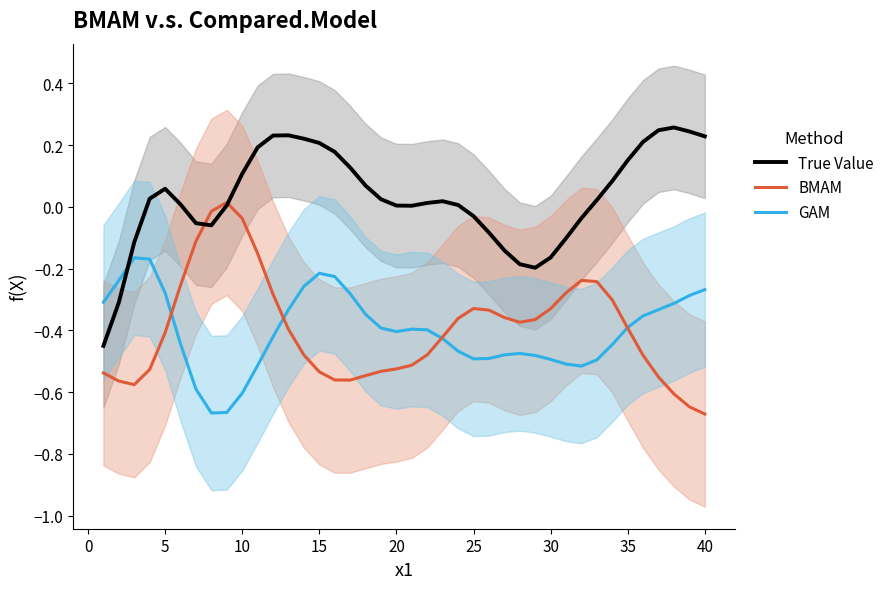

True or false: GAM and True Value intersect in this chart.

True